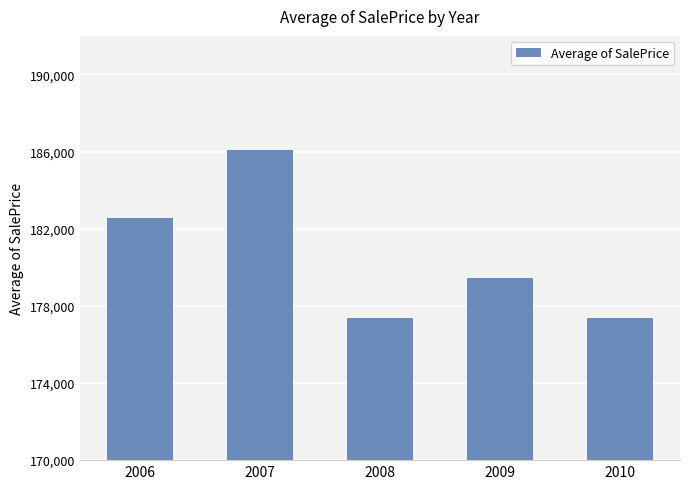

What is the approximate value at 2008?

177360.8